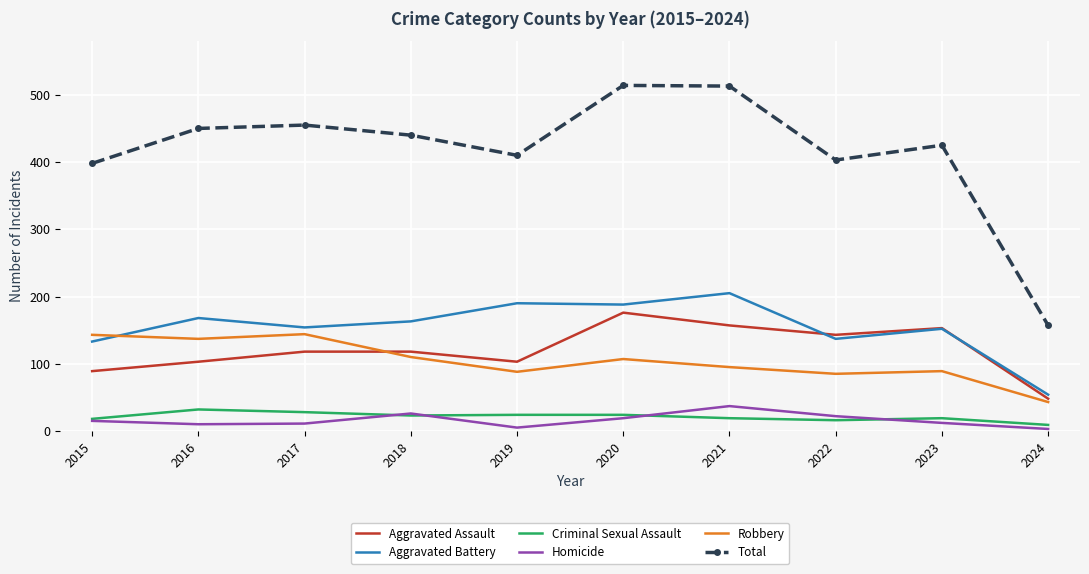

What is the greatest value displayed?

514